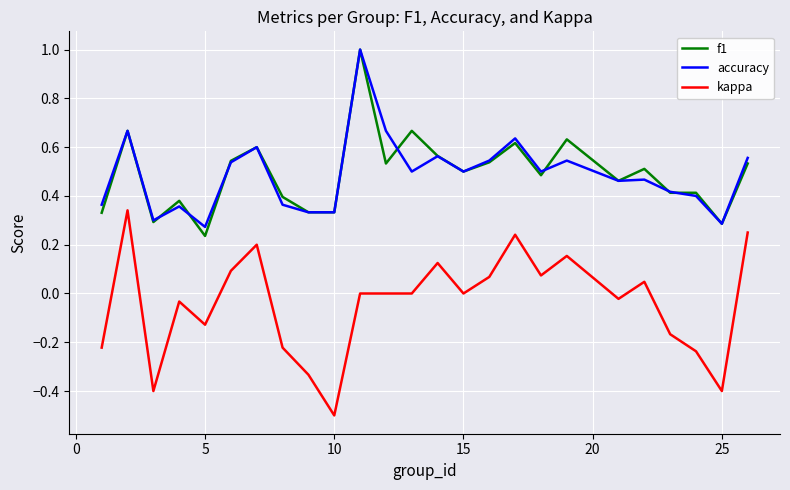

What is the maximum value for f1?

1.0